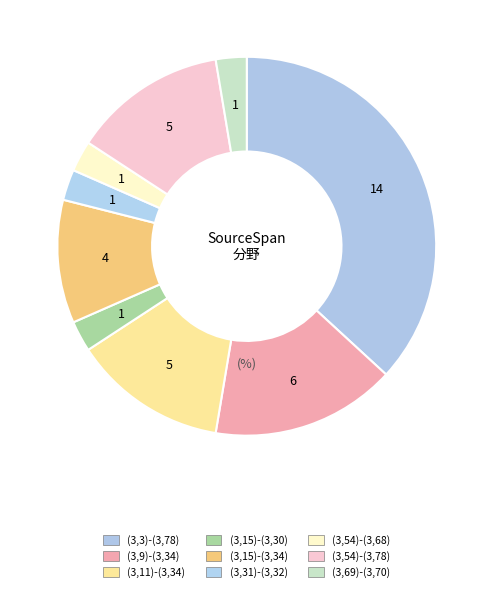

What percentage is the (3,11)-(3,34) slice, to the nearest percent?

13%